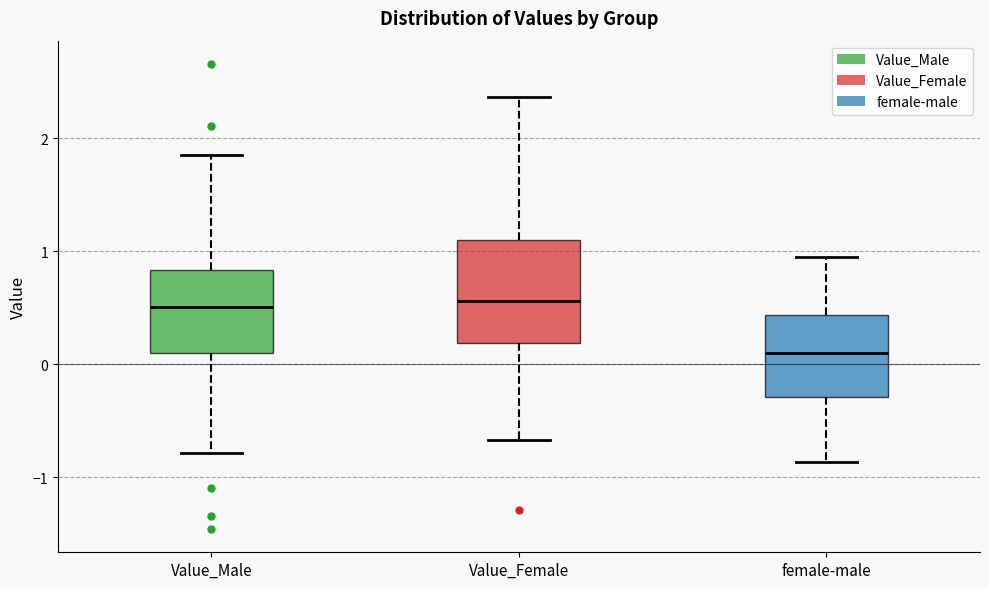

Where does the lower whisker of the box for Value_Male end on the y-axis? The values are not printed on the chart, so give them approximately, as read against the axis.

-0.8